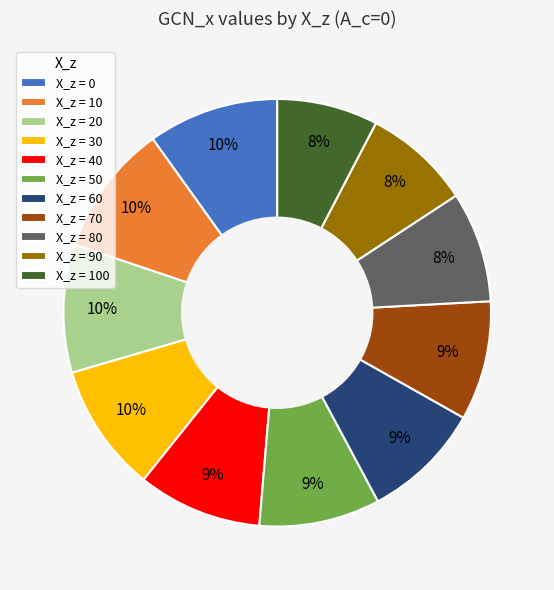

How many slices are in this pie chart?

11